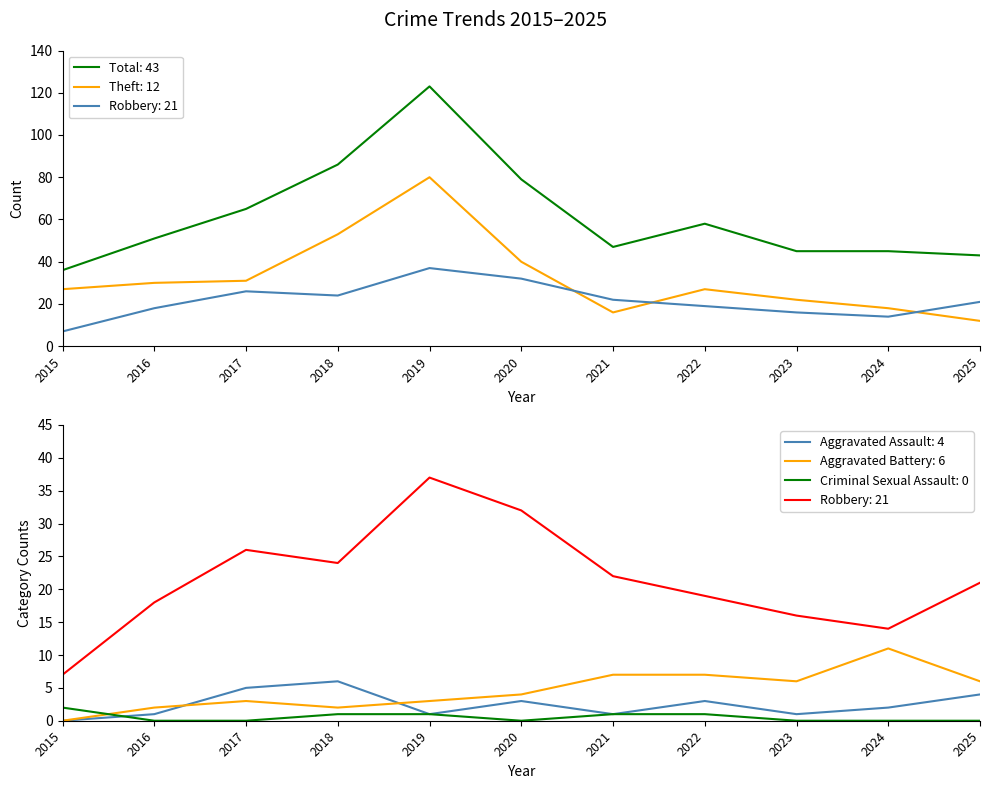

At which category is the sum across all series the highest?

2019